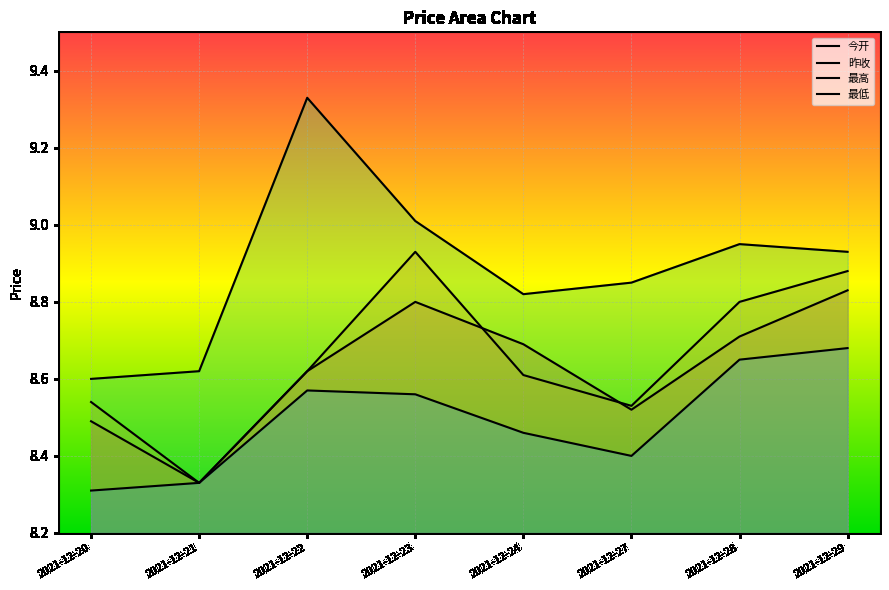

What are all the series names shown in the legend?

今开, 昨收, 最高, 最低